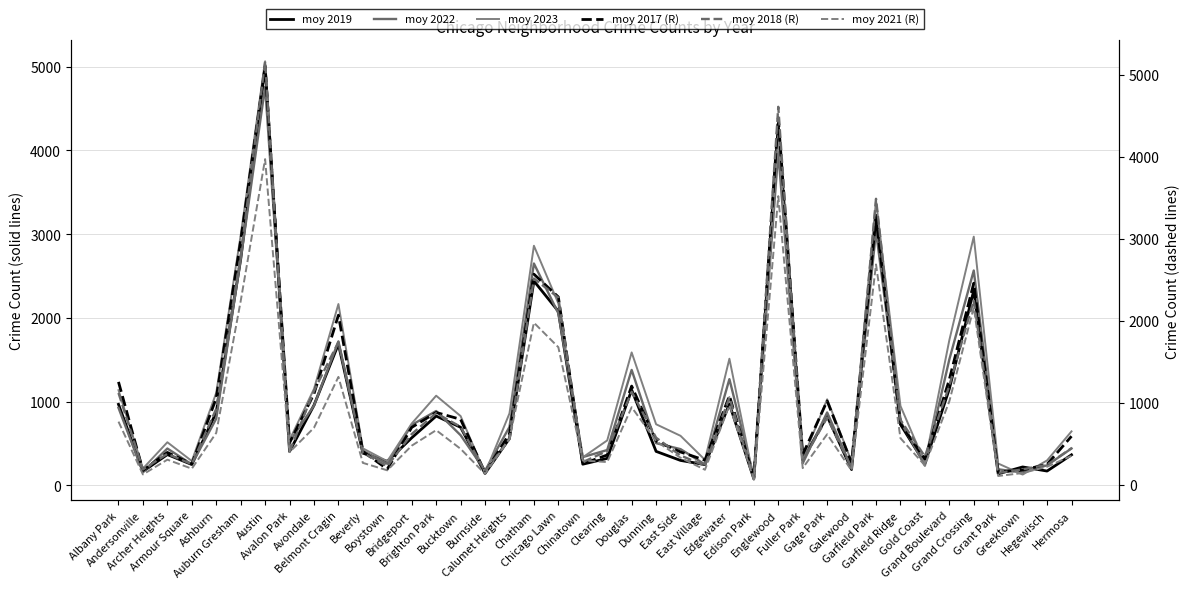

What is the label of the 18th point from the left?

Chatham